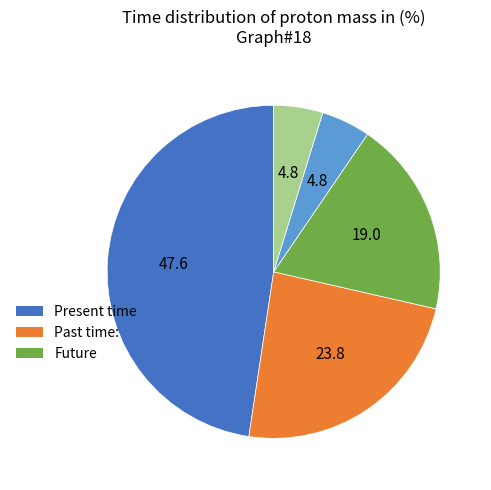

Is there a majority slice in this chart?

No